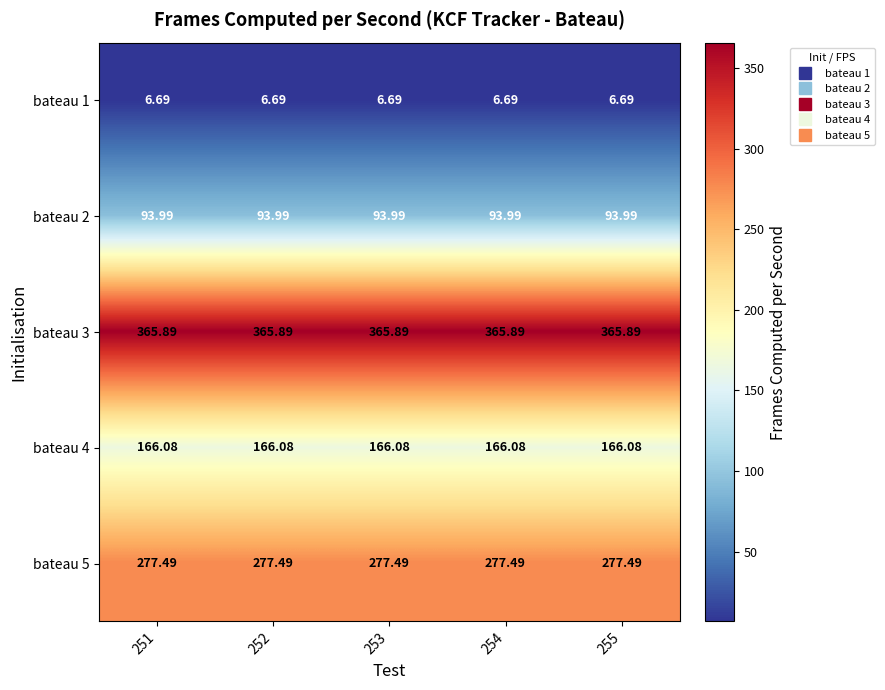

Is the value of bateau 4 at 255 greater than the value of bateau 1 at 251?

Yes